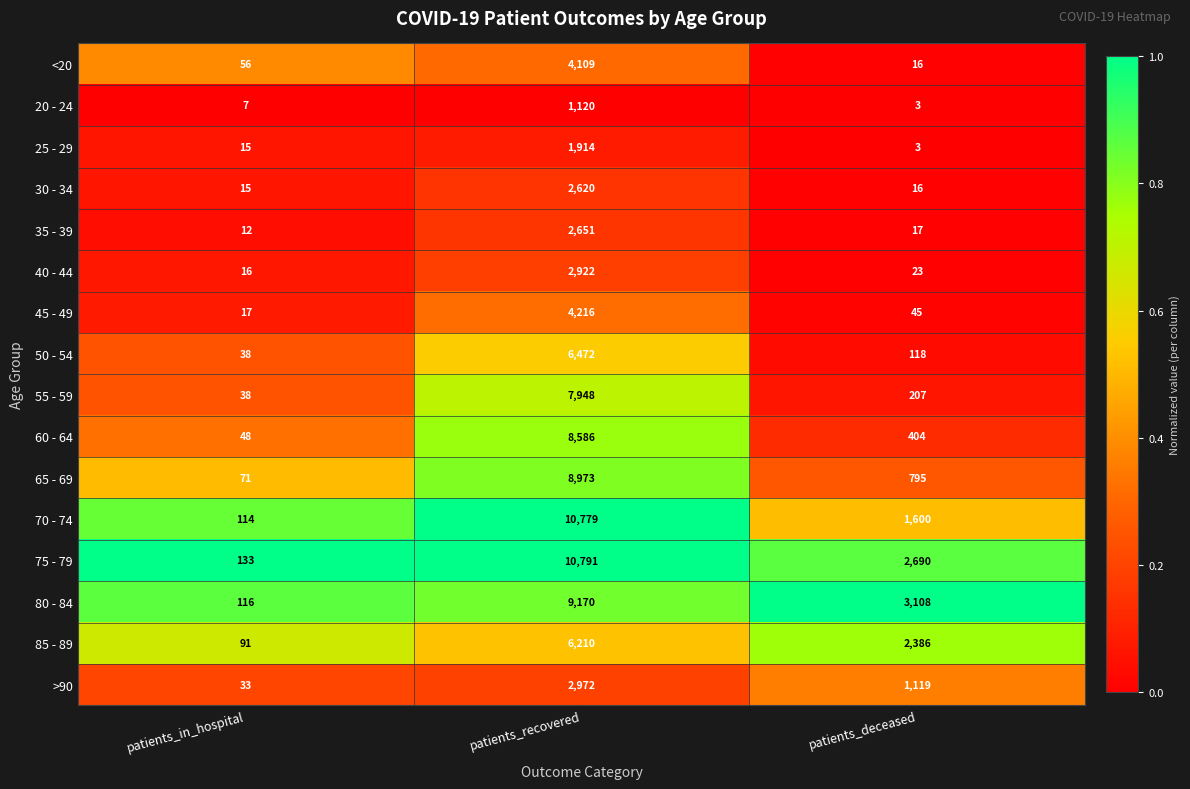

What is the lowest value of the 55 - 59 series?

38